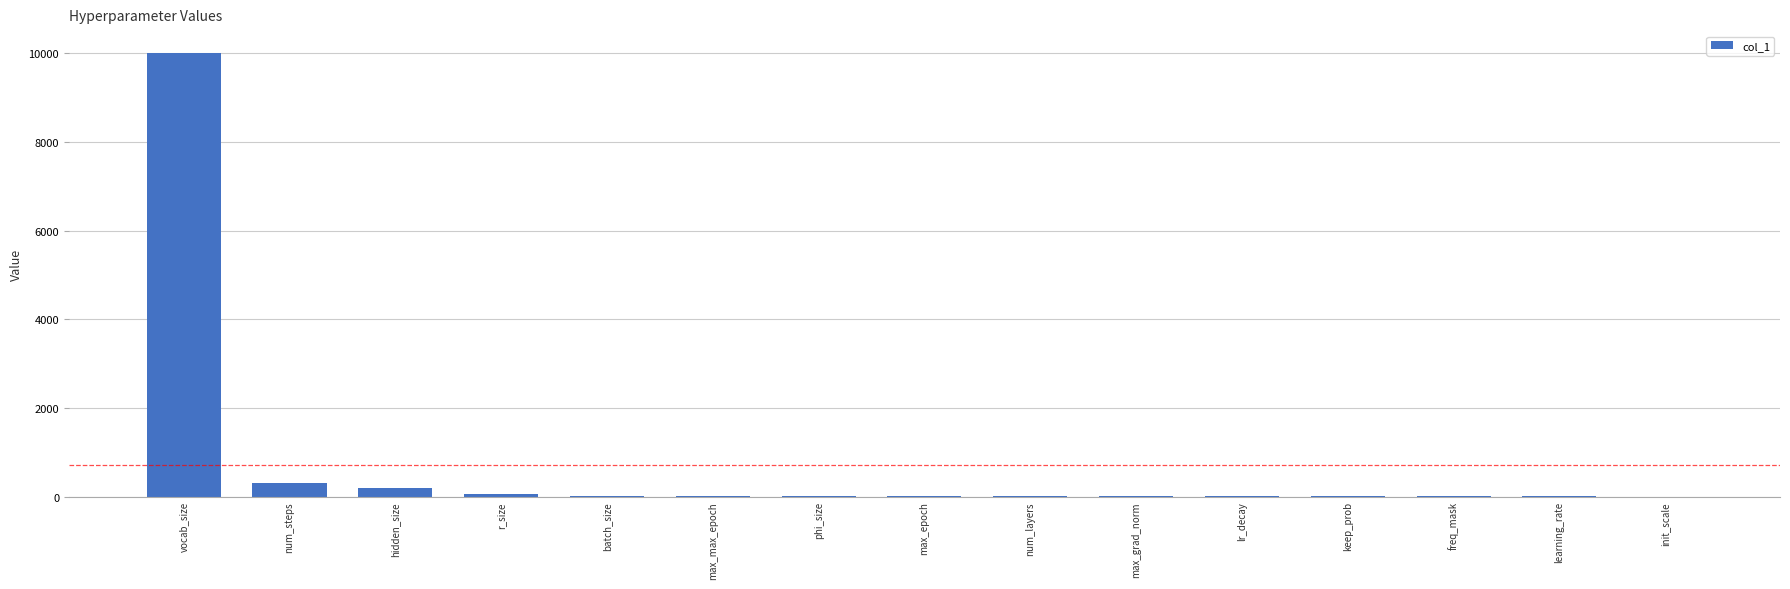

Is it true that the value at r_size is 60.0?

True